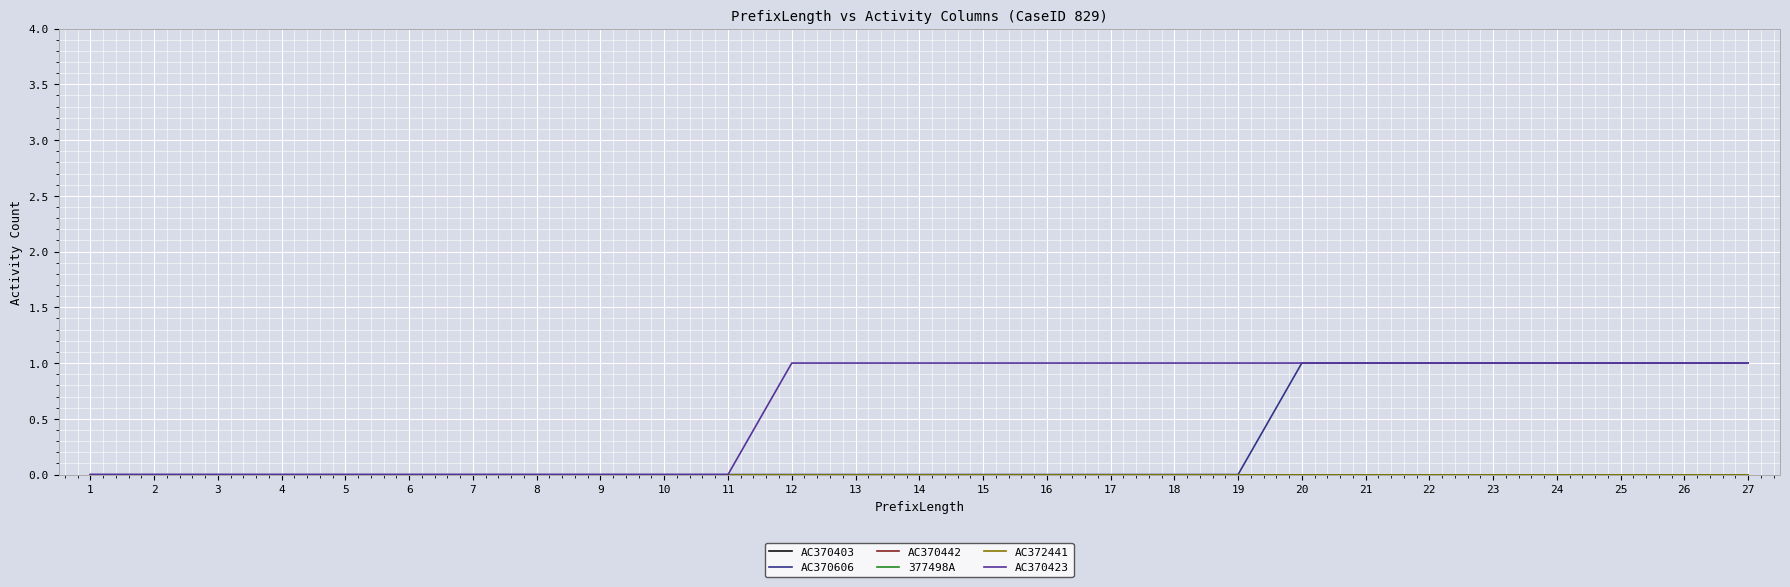

At 8, list the series in order from largest to smallest.

AC370403, AC370606, AC370442, 377498A, AC372441, AC370423